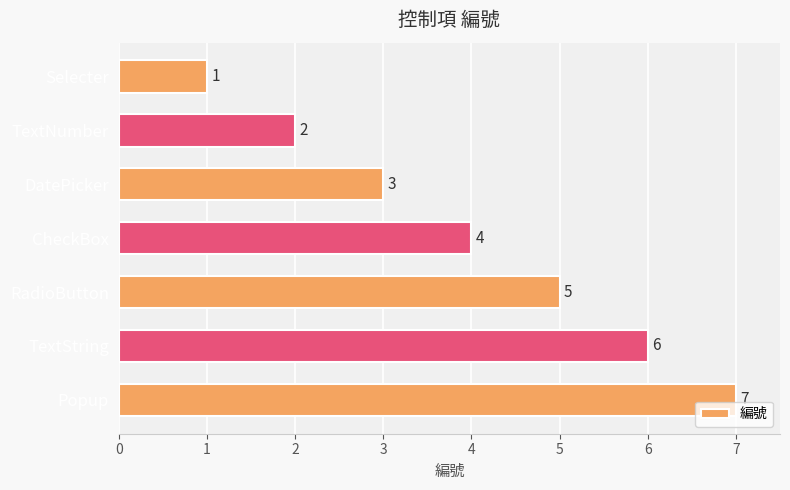

What is the difference between the maximum and minimum values?

6